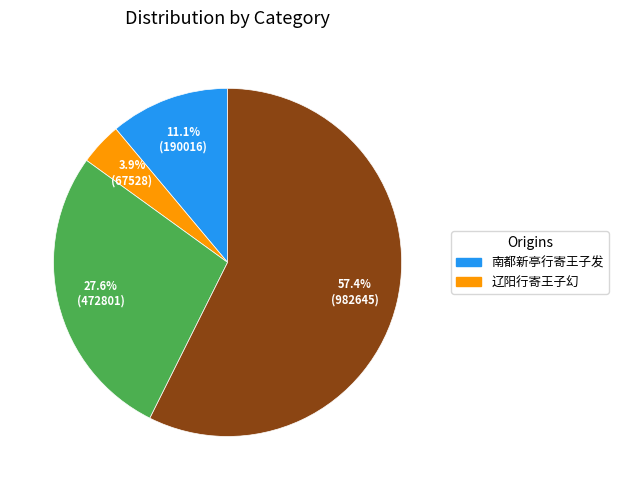

Is there a majority slice in this chart?

Yes